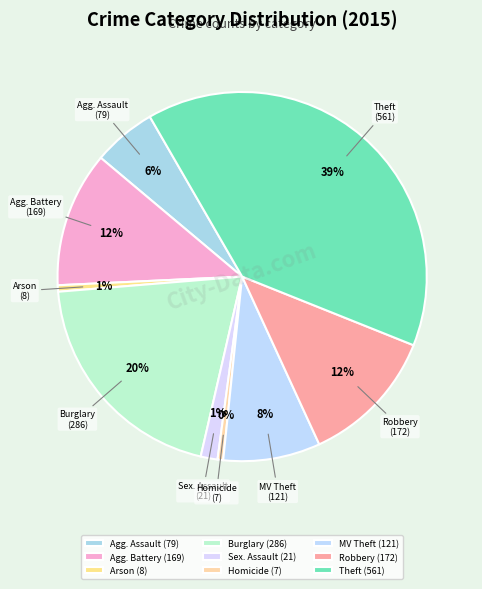

Does any single category account for the majority?

No